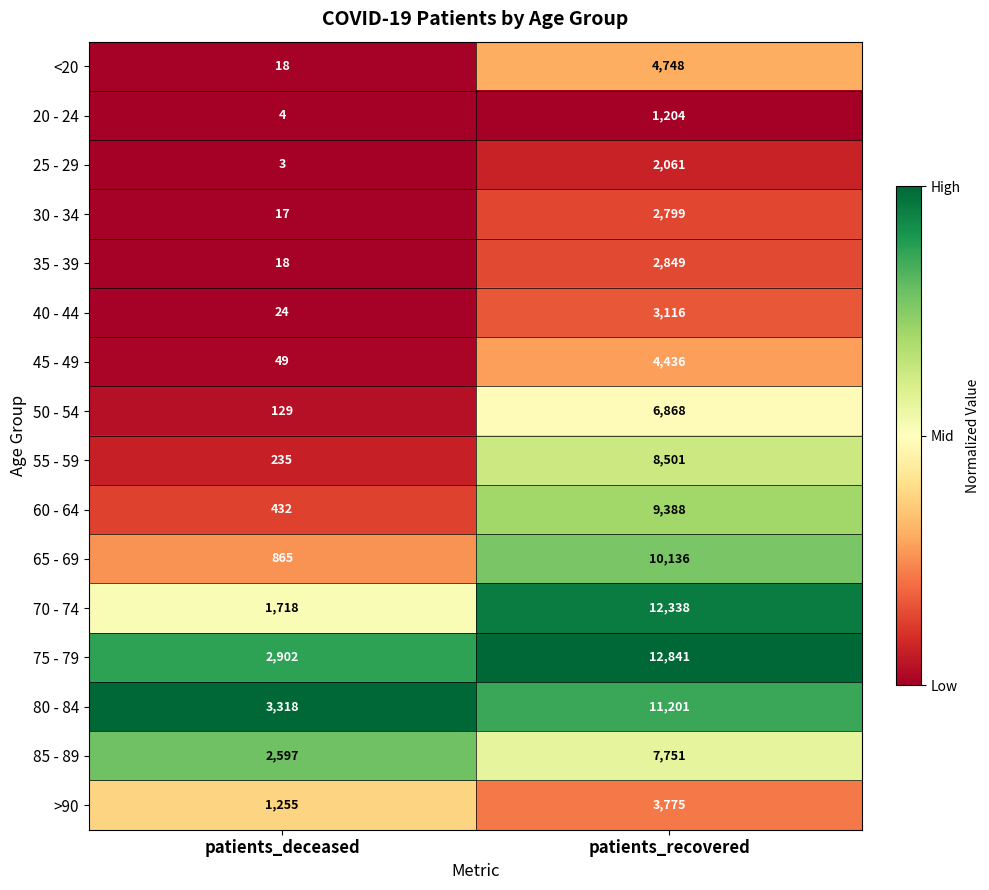

At which category is the sum across all series the highest?

patients_recovered